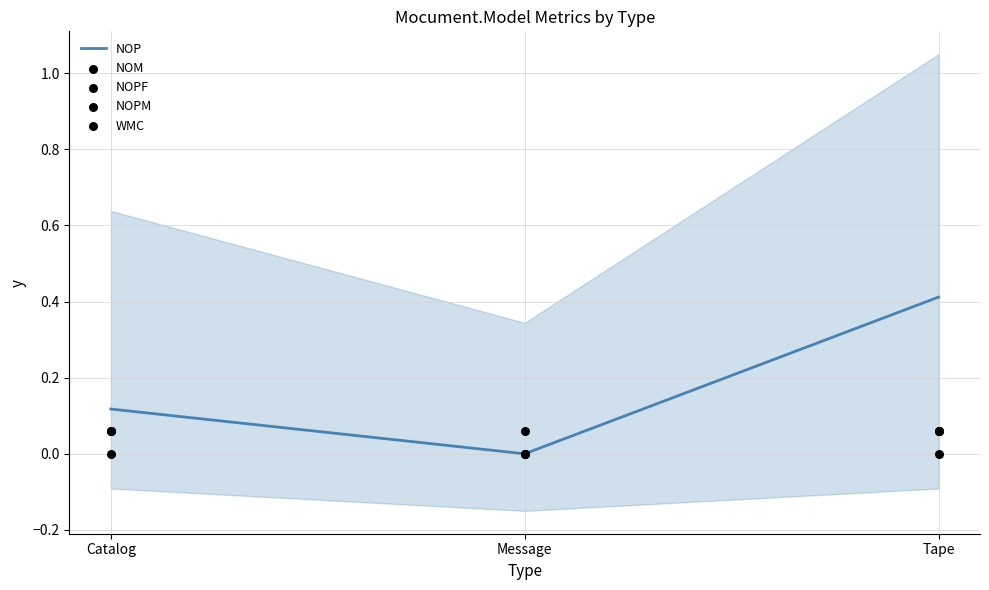

Which series has the widest spread of Y values?

NOP